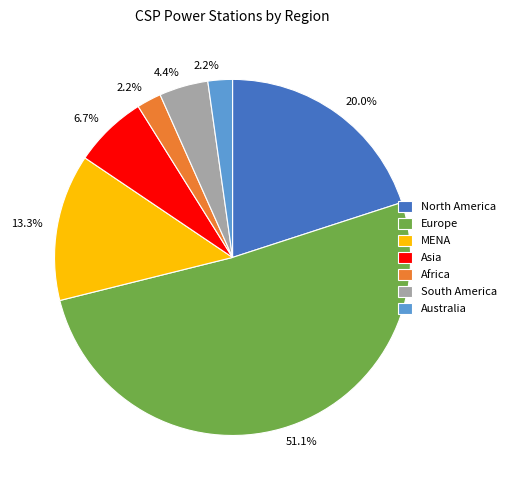

How many slices are in this pie chart?

7